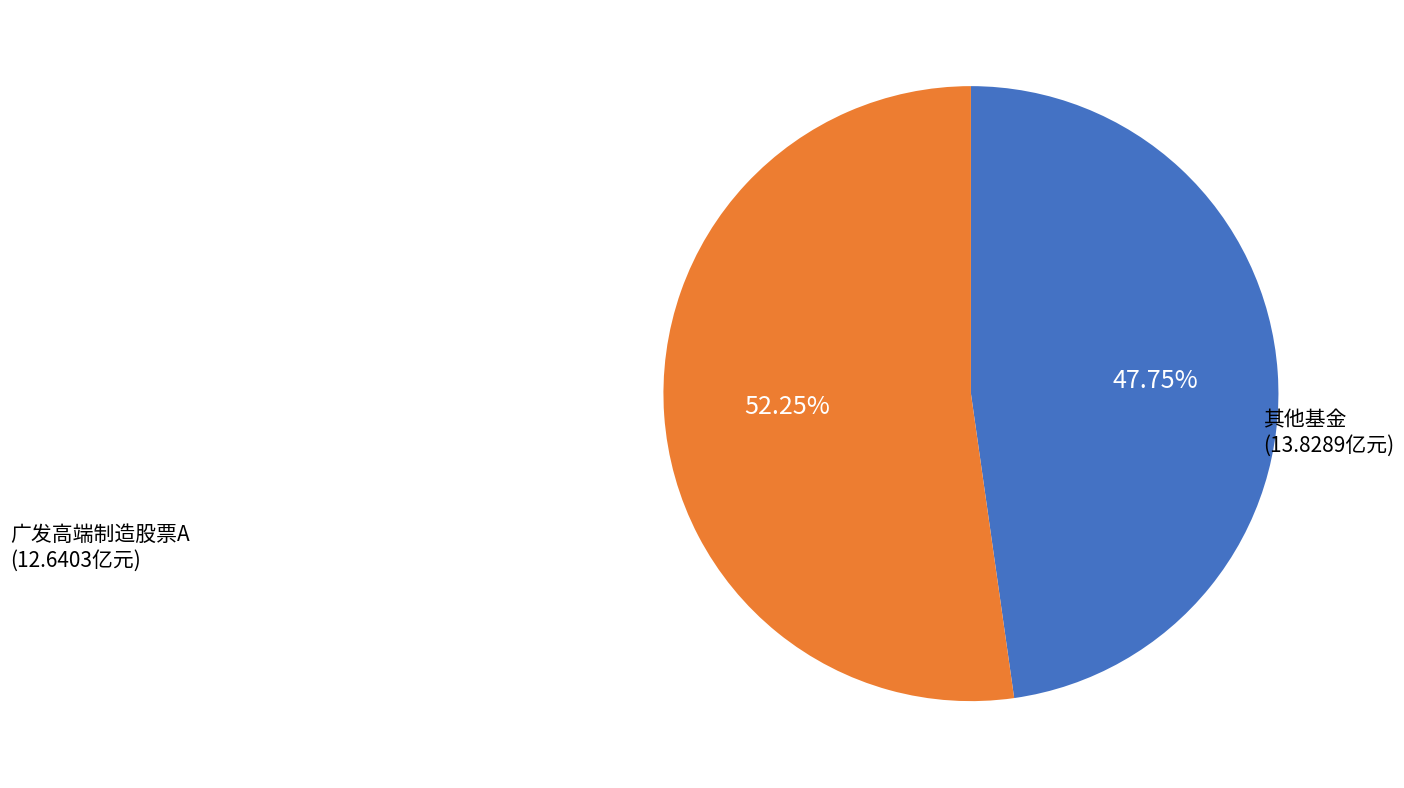

How many slices are in this pie chart?

2